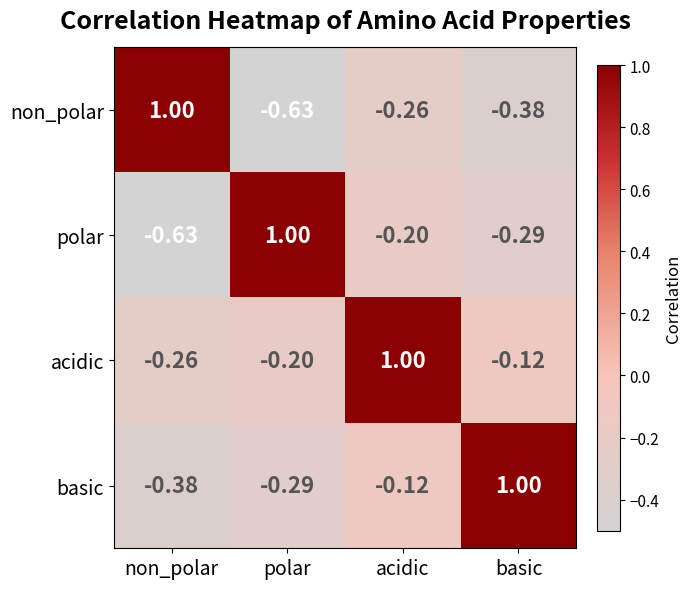

Rank the series at polar from lowest to highest value.

non_polar, basic, acidic, polar